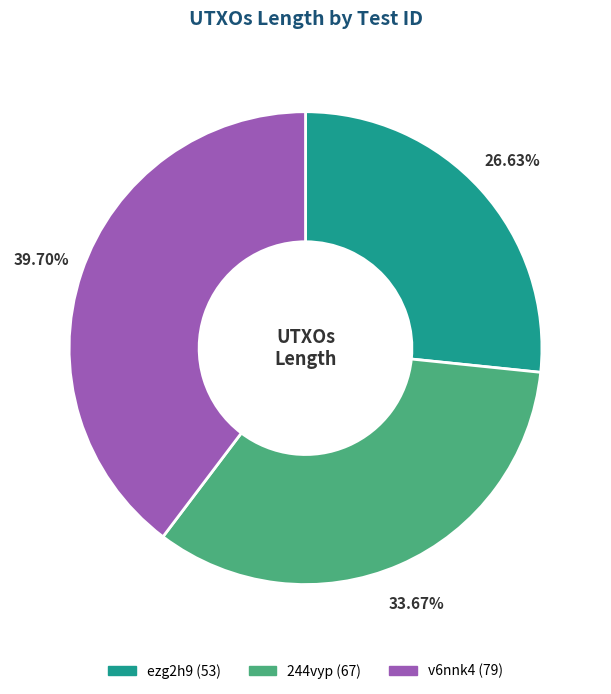

Is there a majority slice in this chart?

No